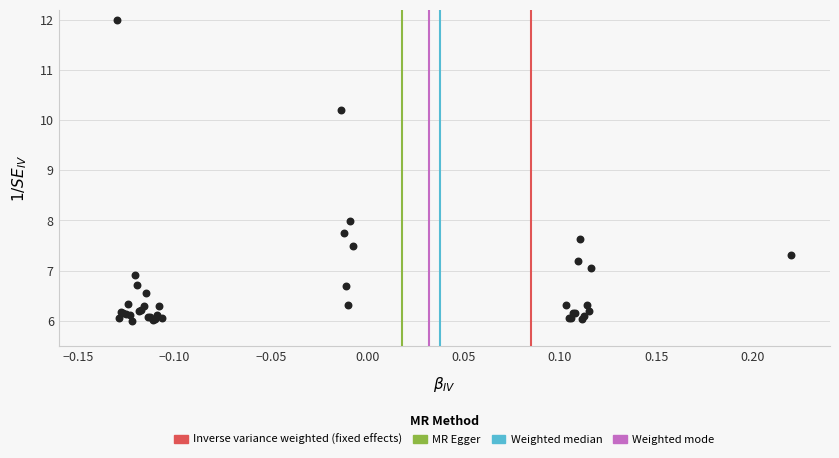

What Y value in the scatter plot is closest to 9?

8.0